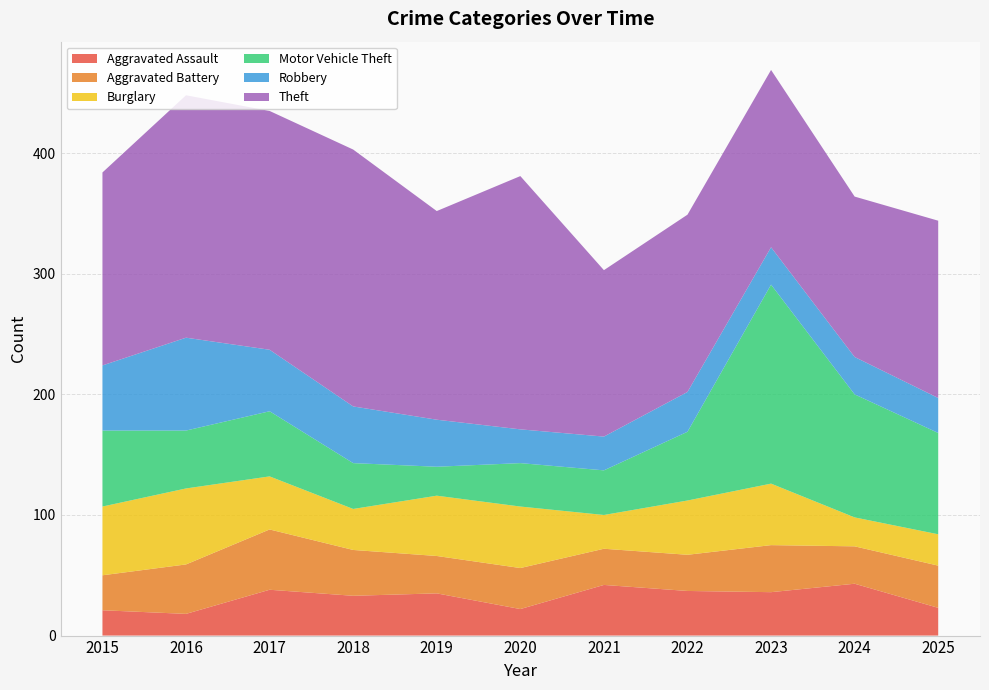

Reading left to right, list all the values displayed in this chart.

Aggravated Assault: 21	18	38	33	35	22	42	37	36	43	23
Aggravated Battery: 29	41	50	38	31	34	30	30	39	31	35
Burglary: 57	63	44	34	50	51	28	45	51	24	26
Motor Vehicle Theft: 63	48	54	38	24	36	37	57	165	102	84
Robbery: 54	77	51	47	39	28	28	33	31	31	29
Theft: 160	201	198	213	173	210	138	147	147	133	147